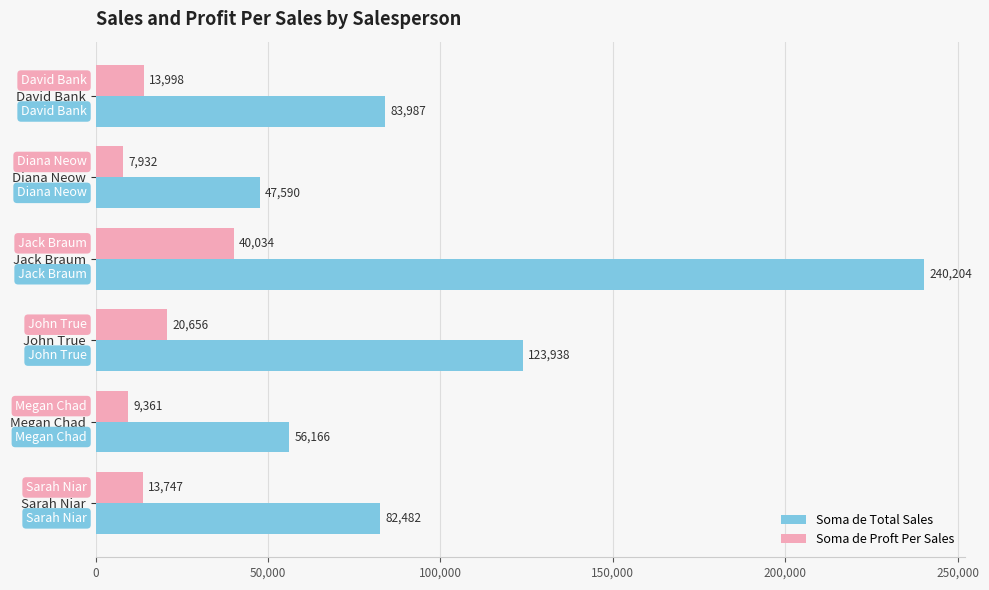

Which category has the highest value across all series?

Jack Braum